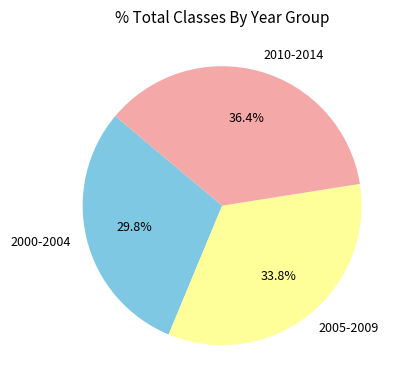

Is there any slice that represents more than half of the pie?

No